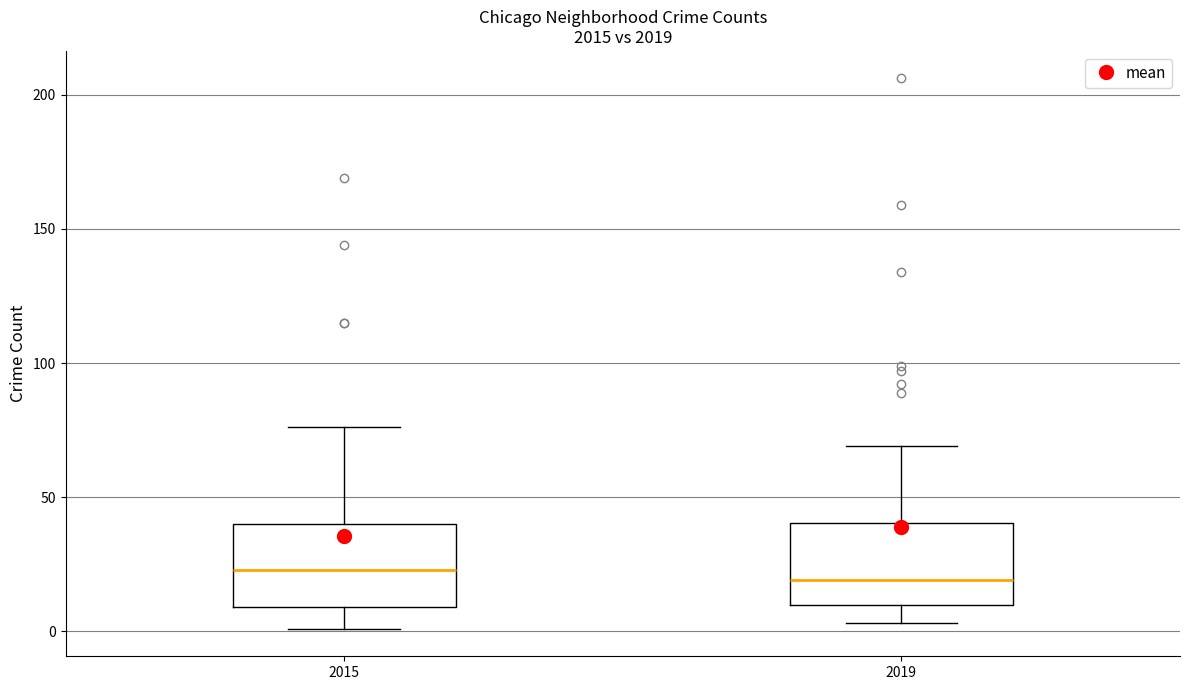

Where is the upper edge of the box at x = 2019 on the y-axis? The values are not printed on the chart, so give them approximately, as read against the axis.

40